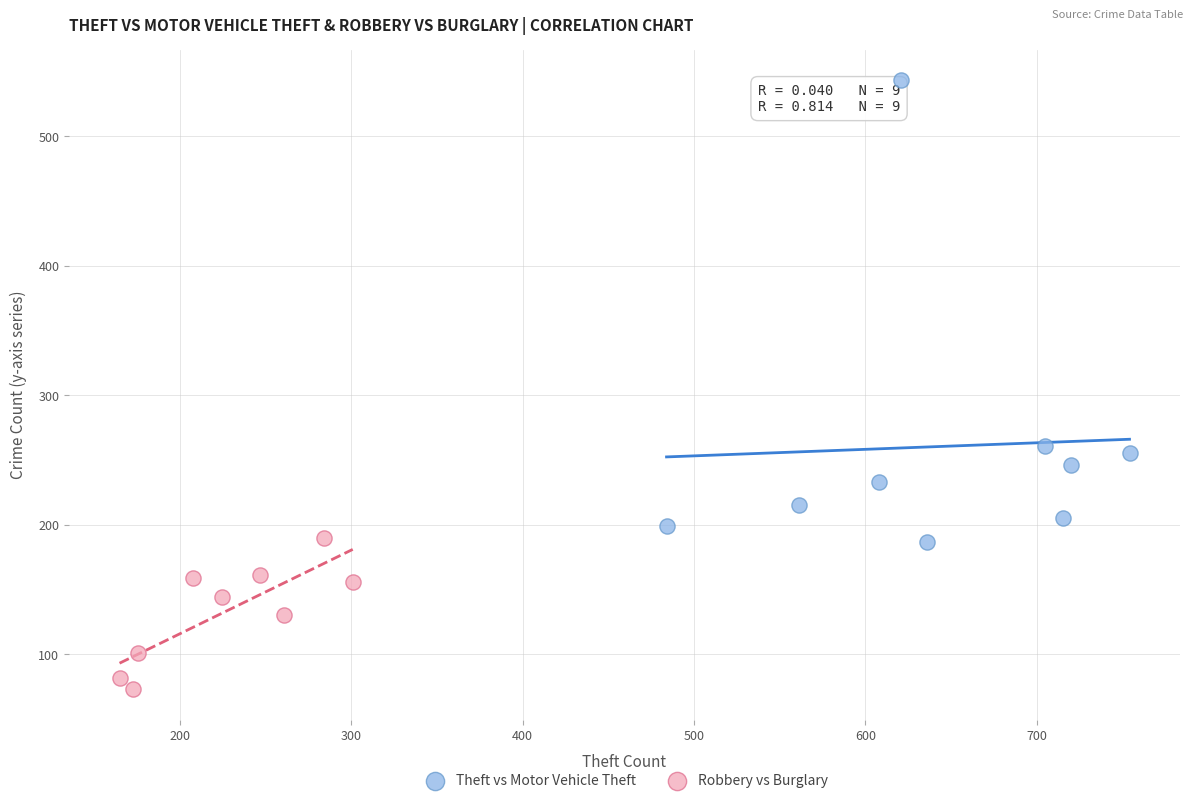

What are all the series names shown in the legend?

Theft vs Motor Vehicle Theft, Robbery vs Burglary